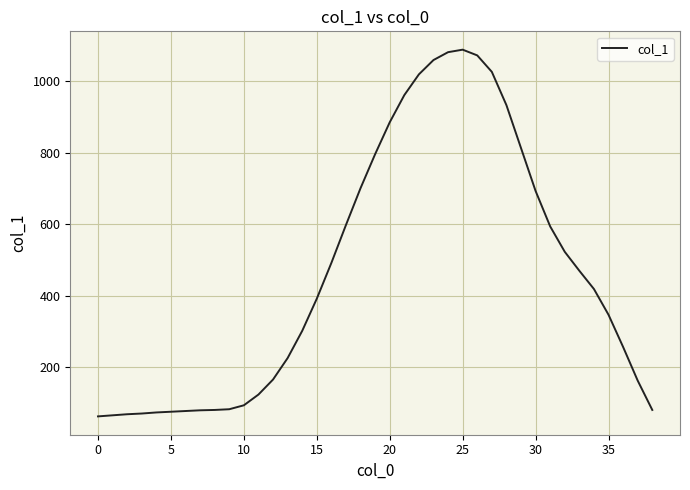

What is the difference between the maximum and minimum values?

1025